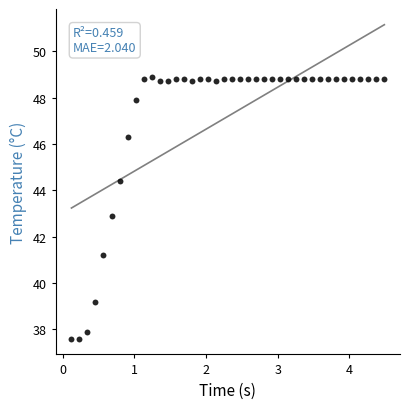

What is the range of X values (max minus min)?

4.4